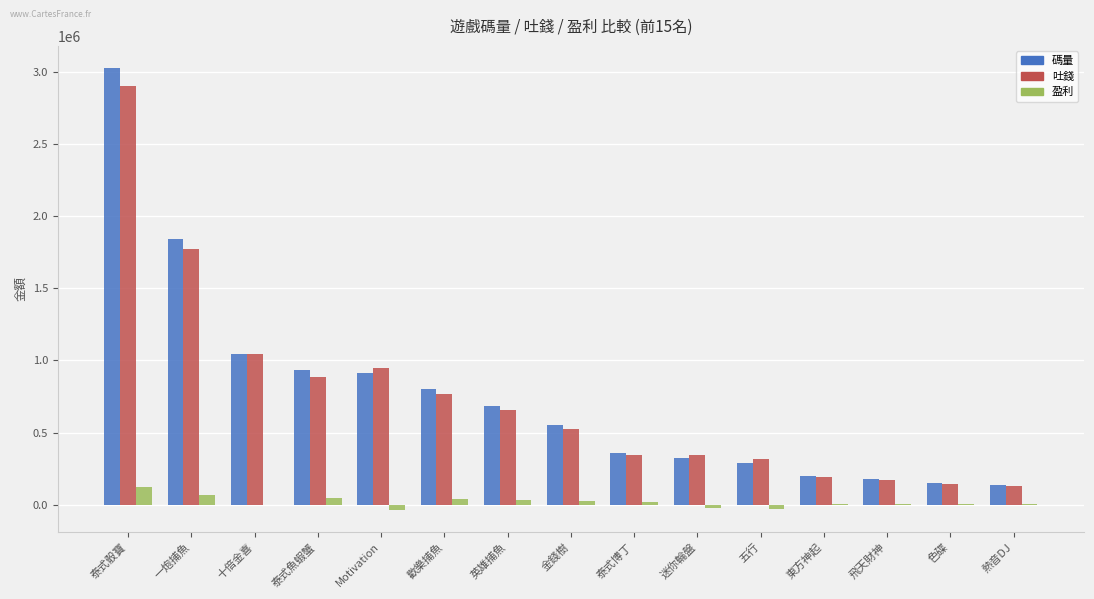

Which series changed the most between 一炮捕魚 and 歡樂捕魚?

碼量